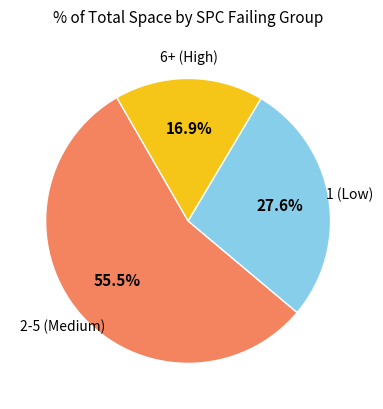

Is there a majority slice in this chart?

Yes